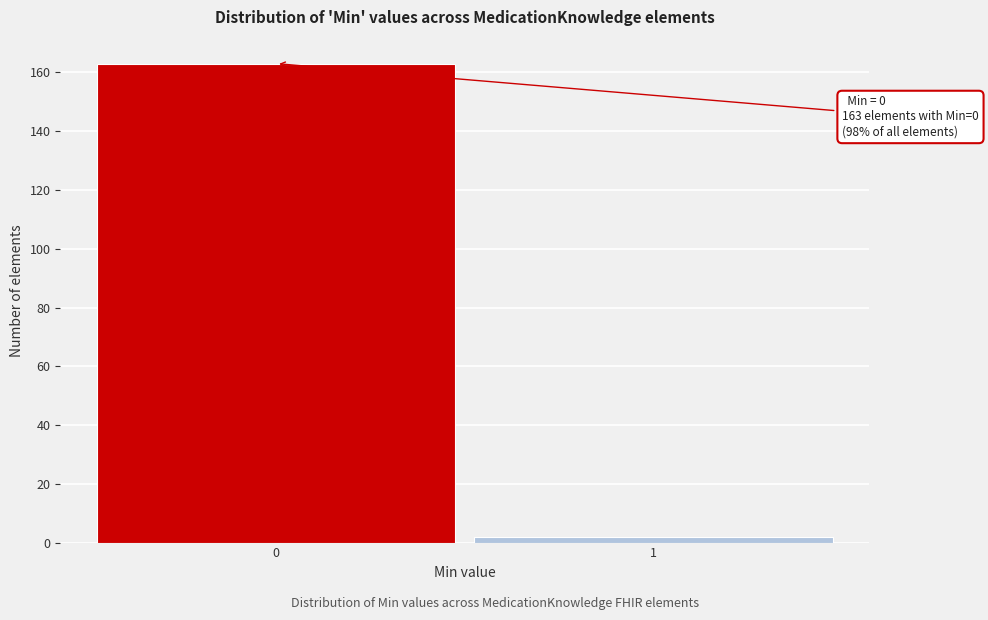

Reading left to right, list all the values displayed in this chart.

0=163	1=2